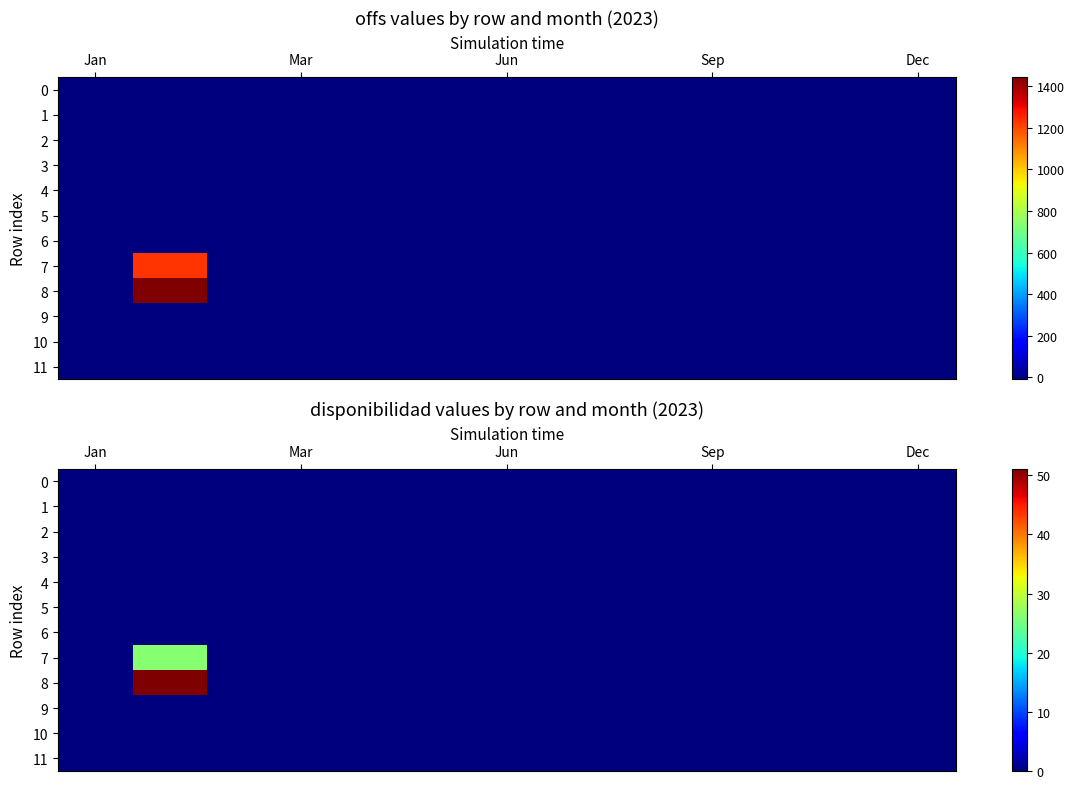

List the series in order of their peak value, lowest first.

0, 1, 2, 3, 4, 5, 6, 9, 10, 11, 7, 8